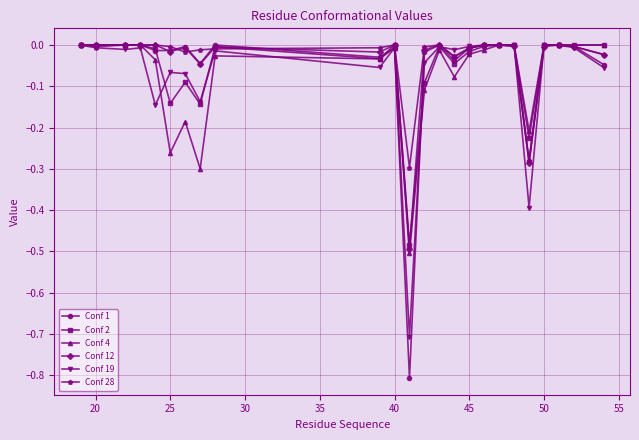

Which series has the widest spread of values?

Conf 1